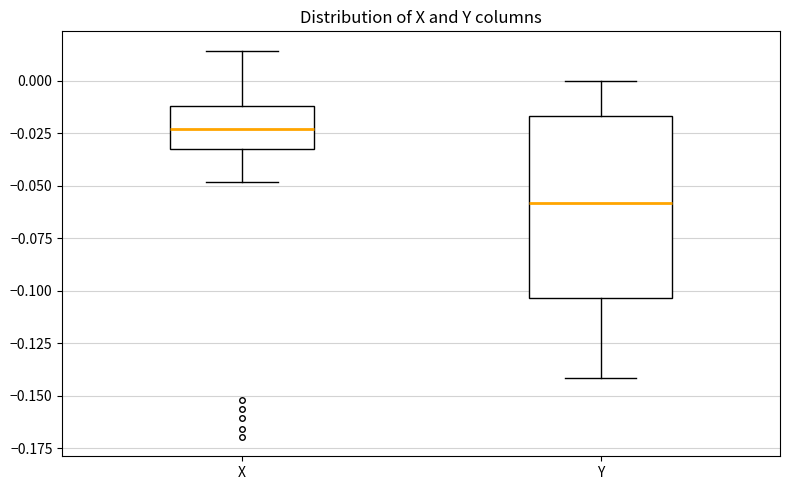

Reading left to right, transcribe this box plot: for each box, give where its median line is, the range the box spans, and where its two whiskers end, as read against the y-axis. The values are not printed on the chart, so give them approximately, as read against the axis.

X: median -0.025, box -0.030 to -0.010, whiskers -0.050 to 0.015
Y: median -0.060, box -0.105 to -0.015, whiskers -0.140 to 0.000